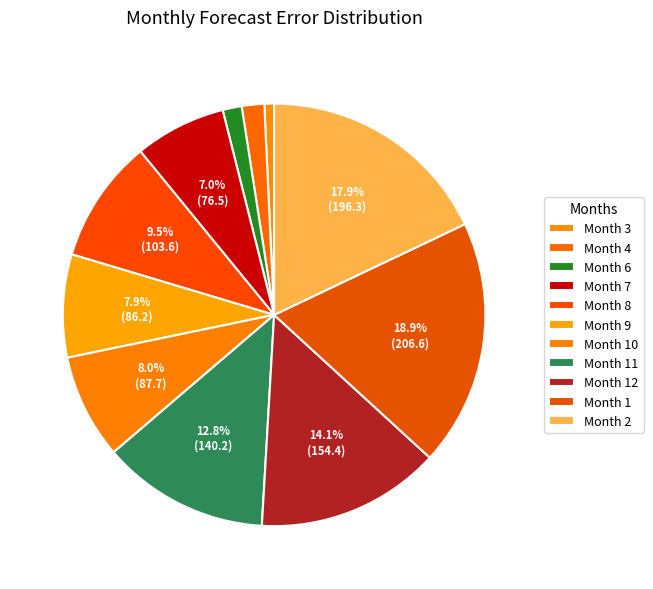

Which category has the smallest portion of the pie?

Month 3